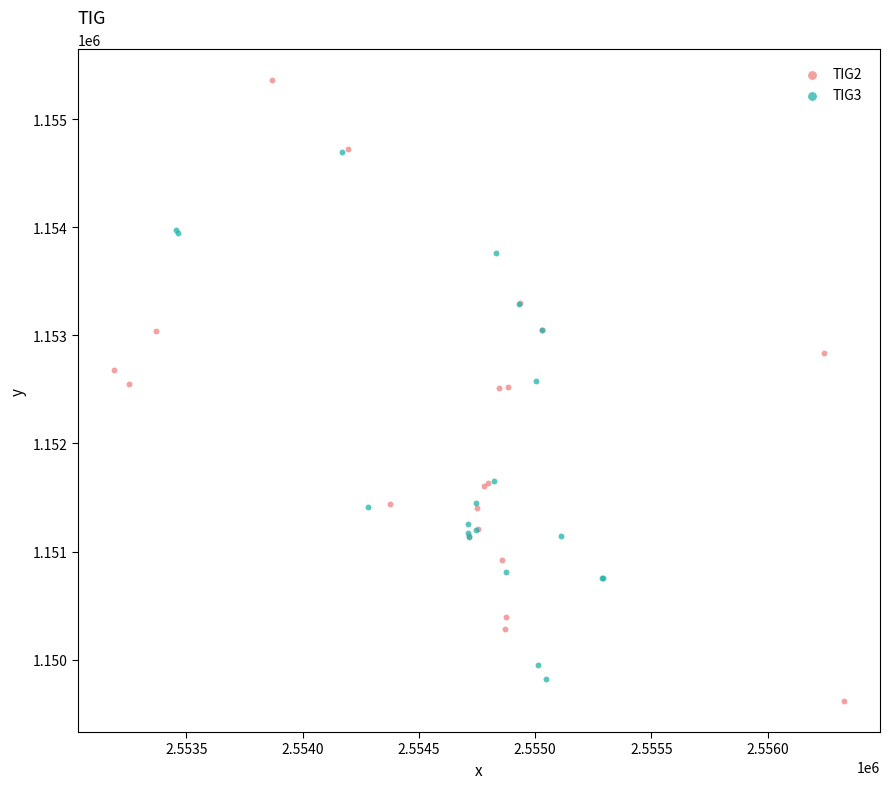

Which series contains the highest Y value?

TIG2